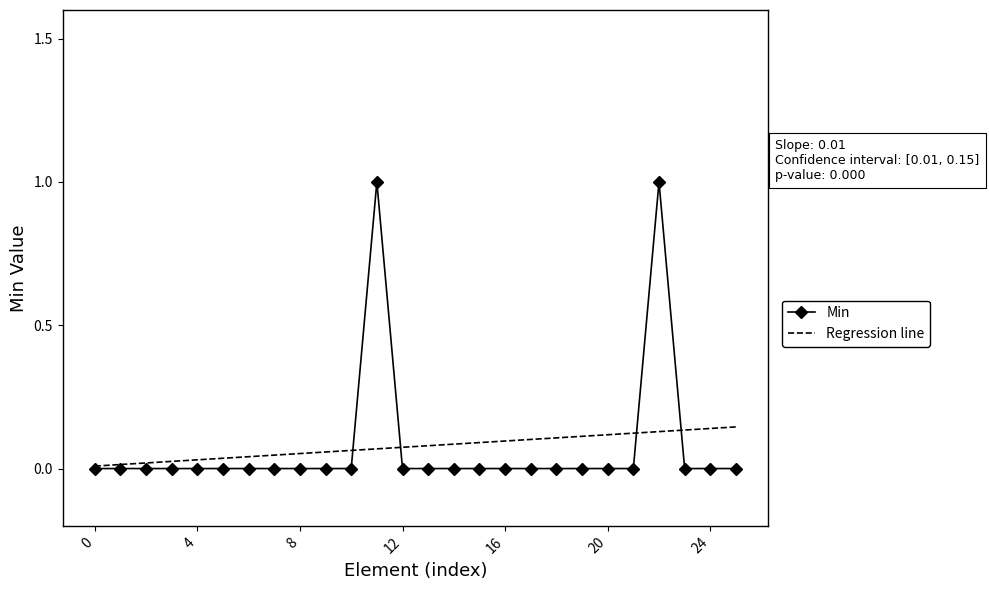

List the series in order of their peak value, lowest first.

Regression line, Min